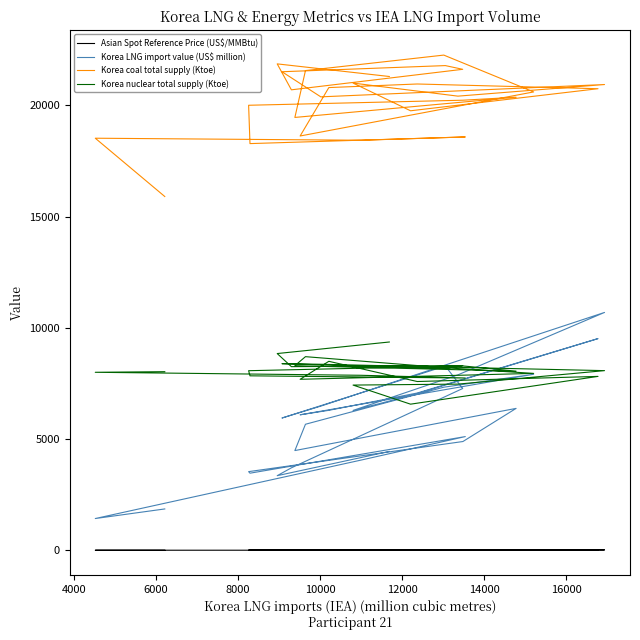

Reading right to left, what are all the values shown in this chart?

Asian Spot Reference Price (US$/MMBtu): 7.2	7.7	7.3	9.1	13.2	11.7	16.0	19.1	16.3	15.3	15.9	17.4	13.2	15.5	16.2	16.0	16.9	14.0	11.4	9.9	9.0	7.5	5.7	7.3	5.8	4.3	4.5
Korea LNG import value (US$ million): 4444.0	3355.0	3708.0	7273.0	8282.0	5946.0	6481.0	10692.0	7886.0	6288.0	6955.0	9516.0	7070.0	6292.0	6091.0	7913.0	7332.0	5666.0	4484.0	6379.0	4890.0	3537.0	3467.0	5112.0	4057.0	1429.0	1860.0
Korea coal total supply (Ktoe): 21296.0	21863.0	20697.0	21619.0	21786.0	21510.0	20381.0	20935.0	20413.0	21000.0	19755.0	20747.0	20959.0	20798.0	18622.0	20602.0	22258.0	21562.0	19456.0	20365.0	20230.0	20003.0	18280.0	18579.0	18431.0	18522.0	15902.0
Korea nuclear total supply (Ktoe): 9363.0	8844.0	8255.0	8304.0	8174.0	8389.0	8362.0	8076.0	7470.0	7427.0	6569.0	7817.0	7587.0	8495.0	7687.0	7952.0	8210.0	8704.0	8298.0	8053.0	8288.0	8073.0	7843.0	7745.0	7867.0	8002.0	8029.0